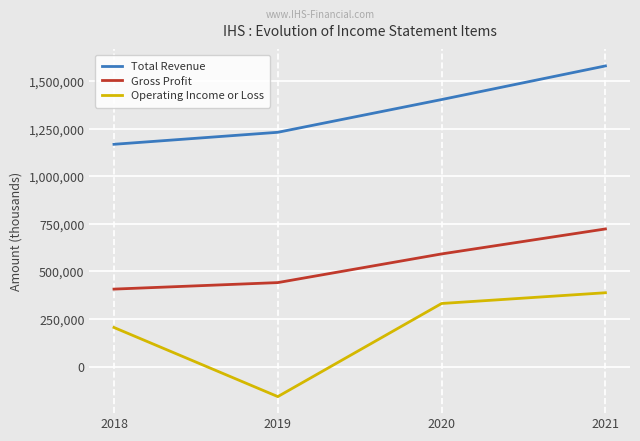

True or false: Total Revenue and Gross Profit intersect in this chart.

False